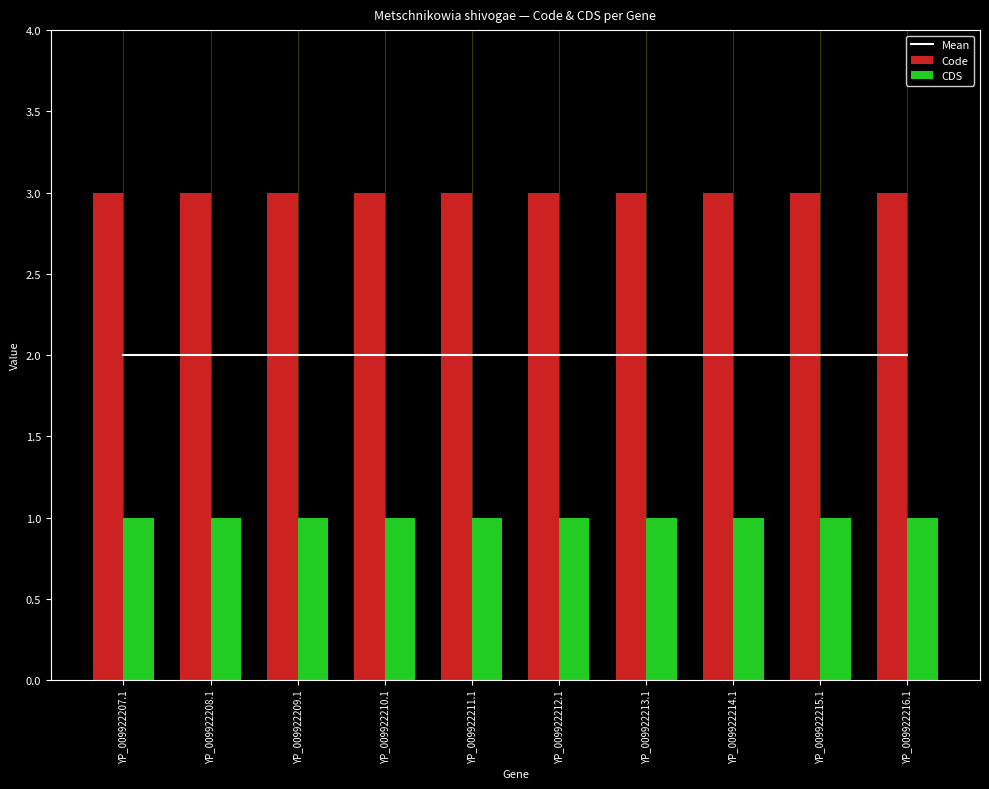

What is the label of the 9th bar from the right?

YP_009922208.1